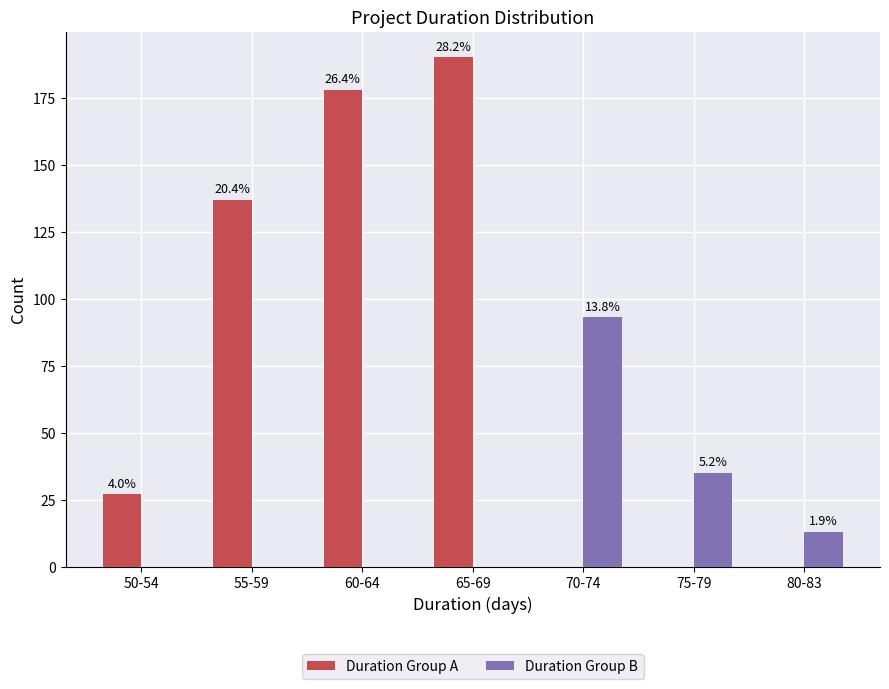

What is the value of the Duration Group B bar at the 5th from the left?

93